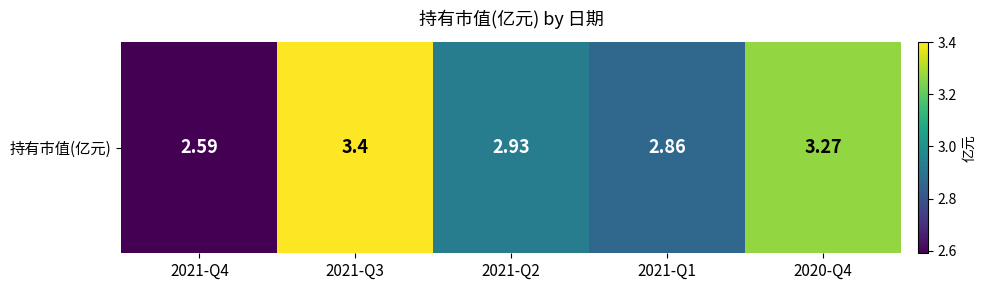

At which label is the value closest to 2?

2021-Q4